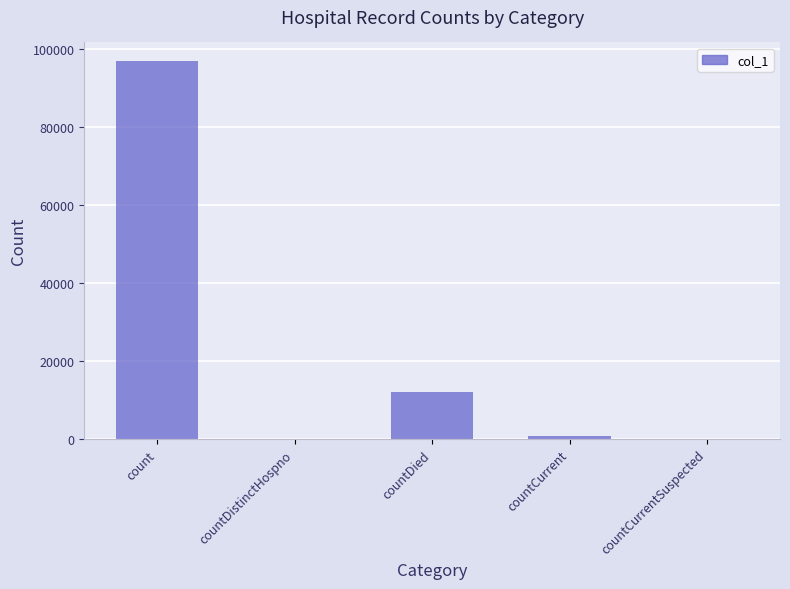

What is the greatest value displayed?

96802